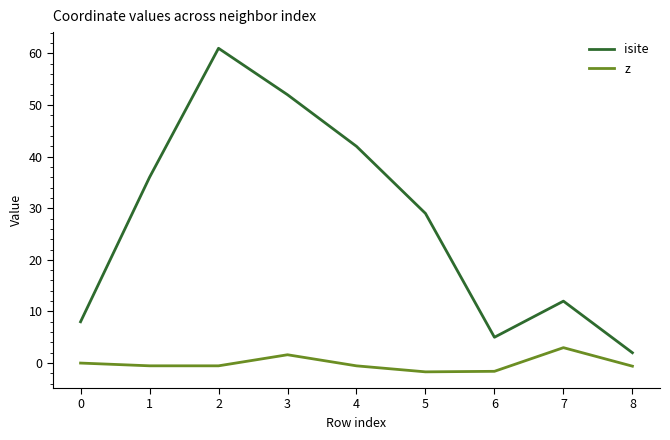

What is the difference between the highest and lowest values at 8?

2.6